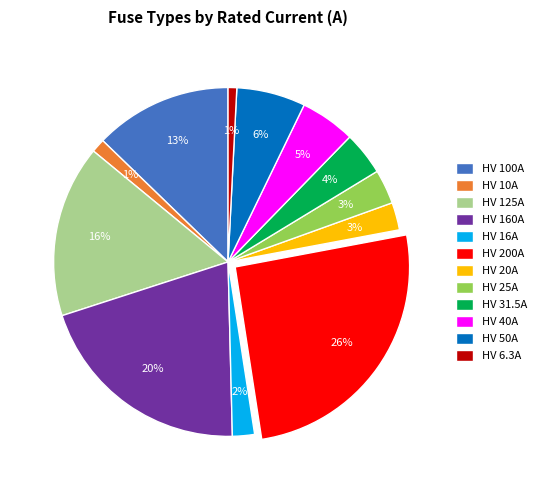

How many segments does this pie chart have?

12